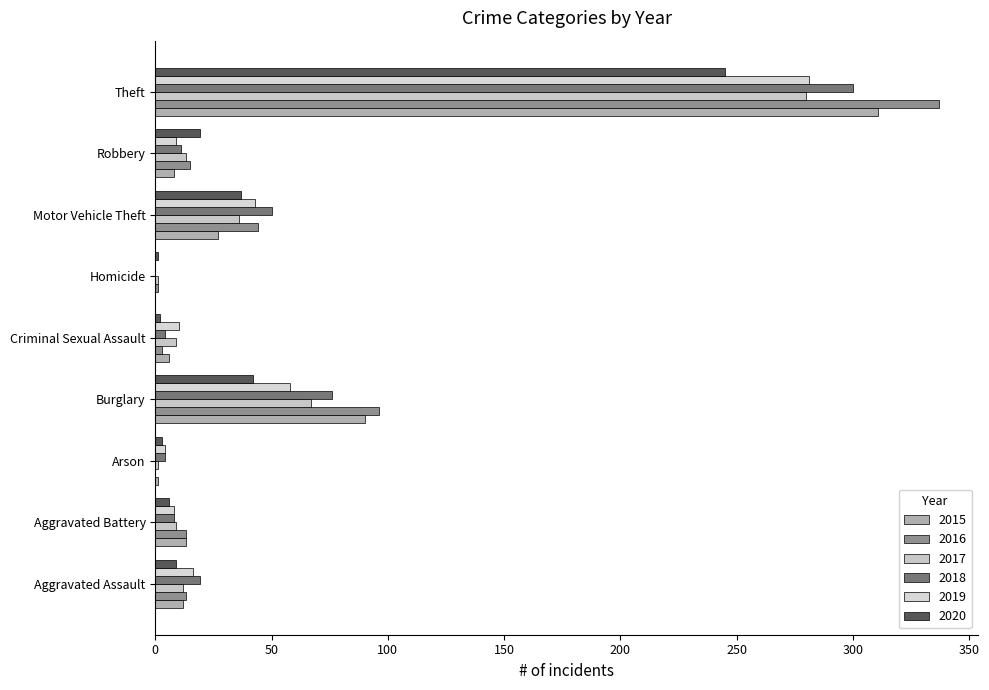

What is the difference between the maximum and second lowest values in the 2020 series?

243